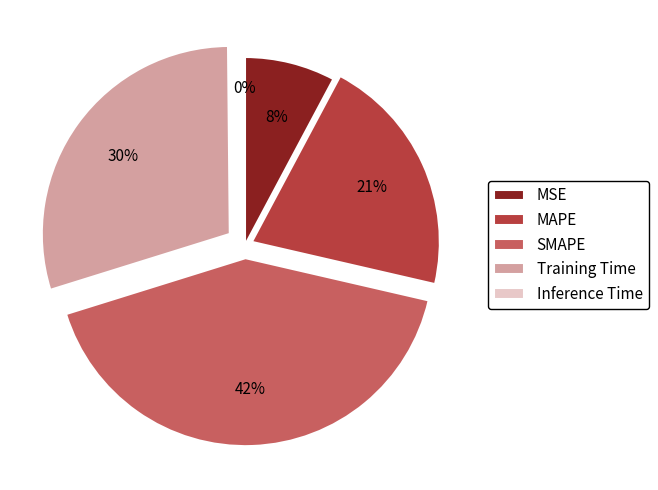

To the nearest percent, what portion does MSE represent?

8%